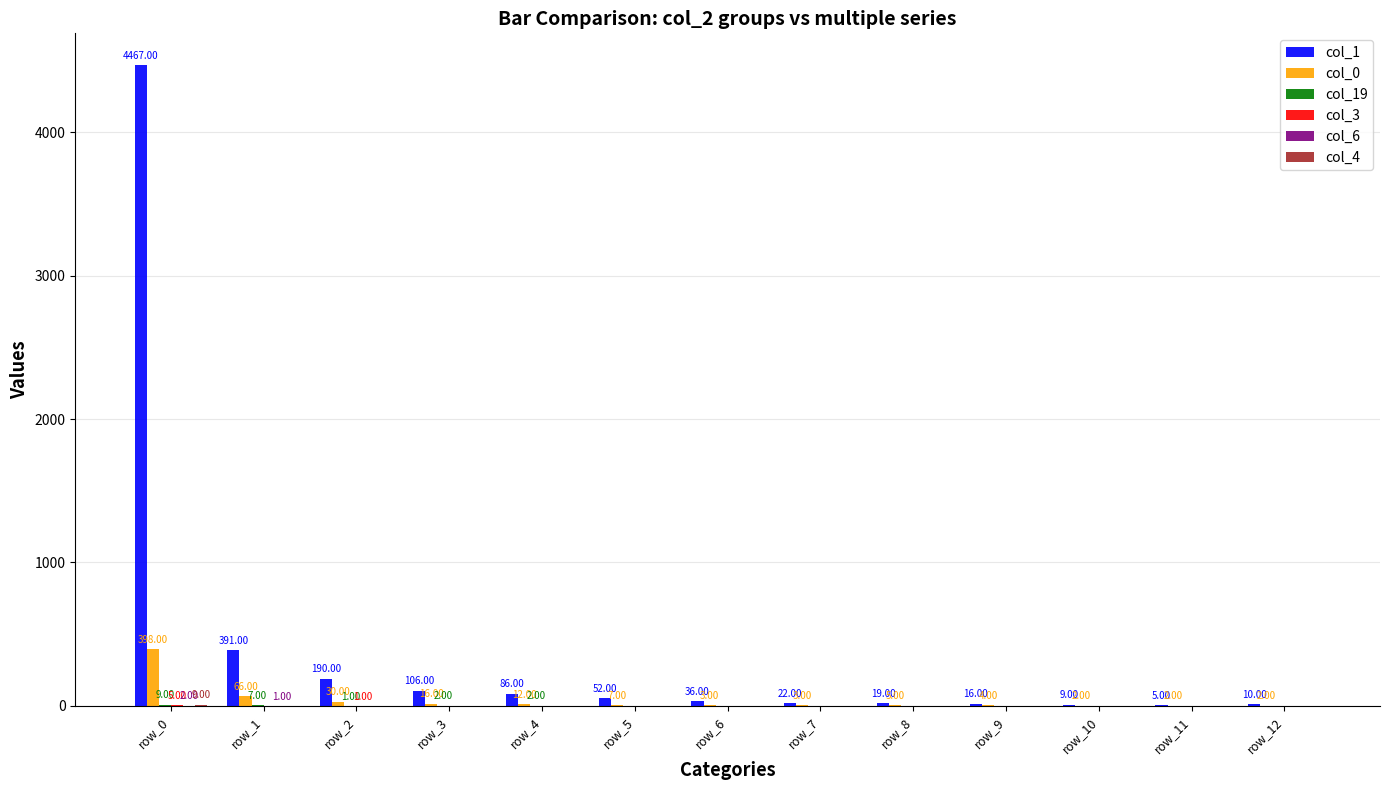

Between row_3 and row_0, which is larger?

row_0